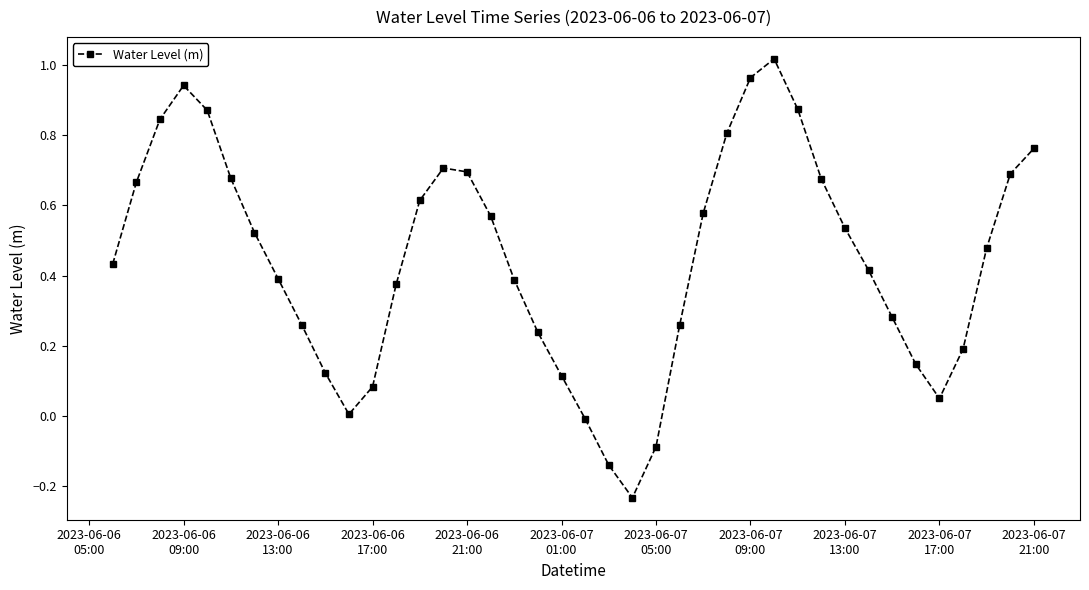

What is the sum of all values?

17.8